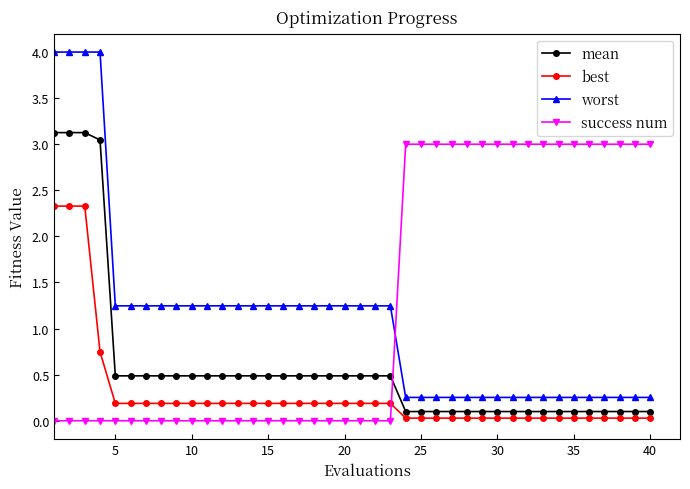

Which series has the widest spread of values?

worst